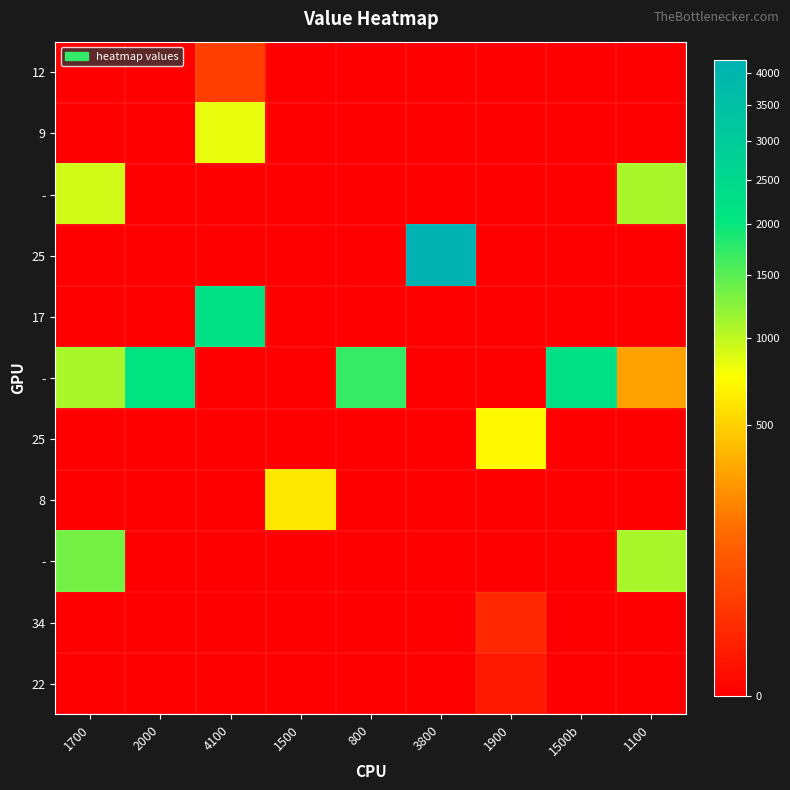

What is the difference between the highest and lowest values at 4100?

2226